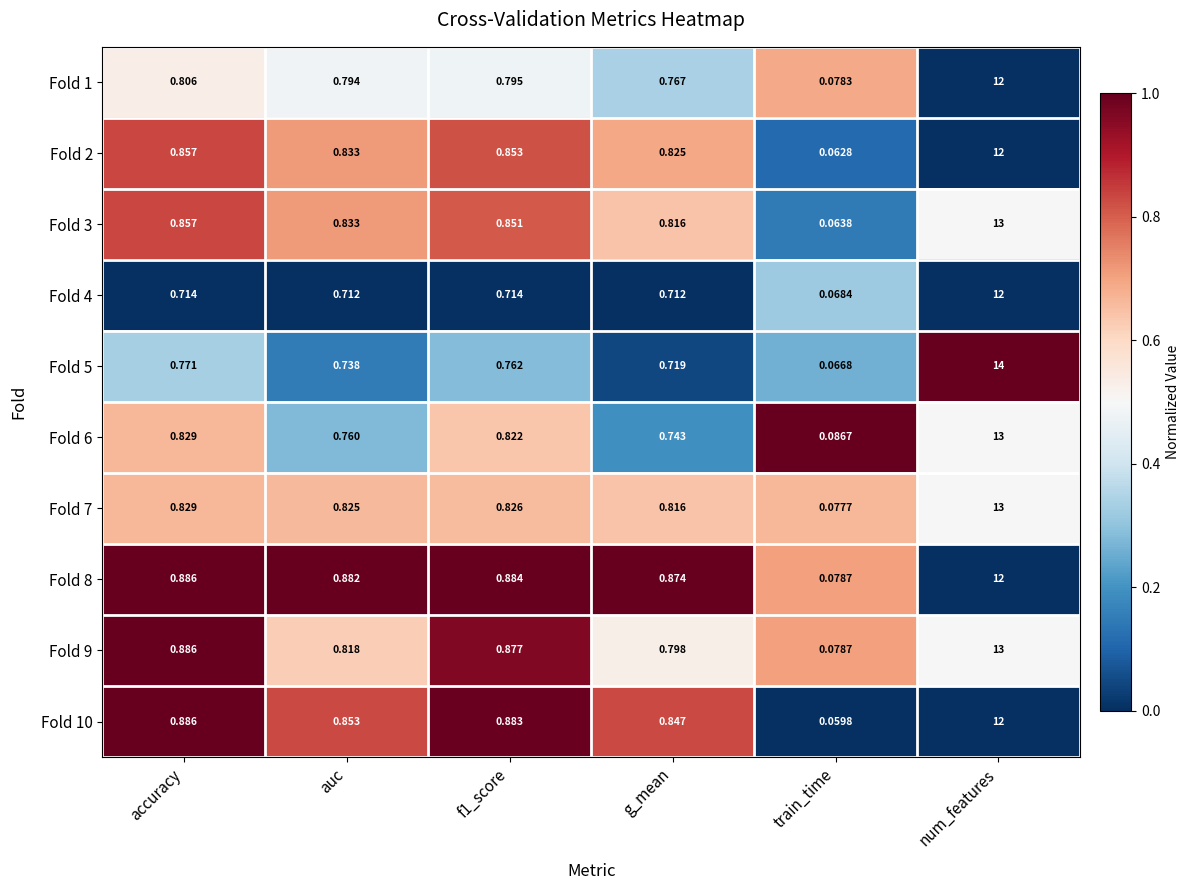

At which label is Fold 2 closest to 6?

accuracy